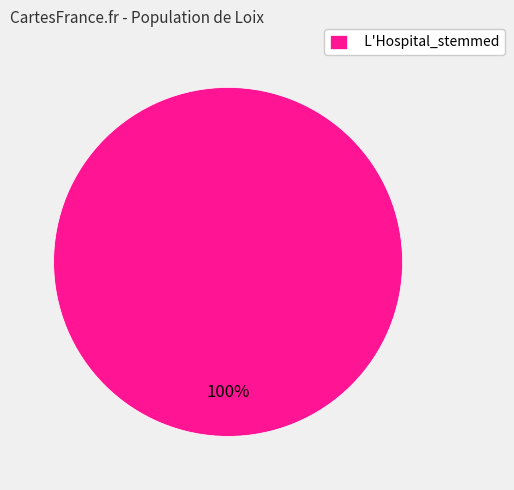

Rank the categories by value from lowest to highest.

L'Hospital_stemmed